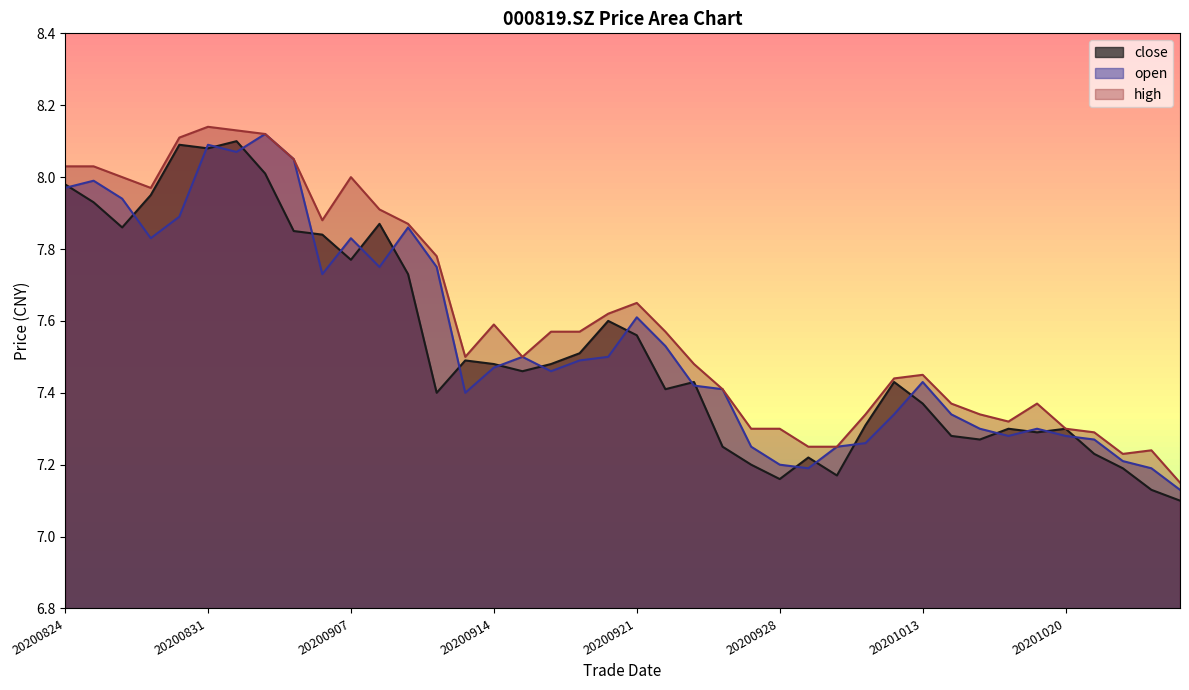

At which category is the sum across all series the highest?

20200831